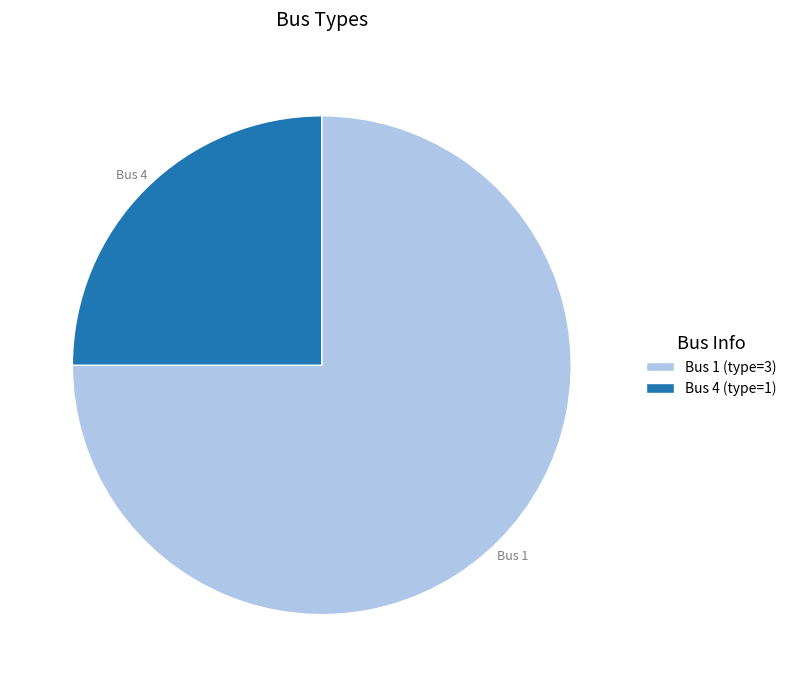

Is it true that Bus 1 is 68% of the pie?

False